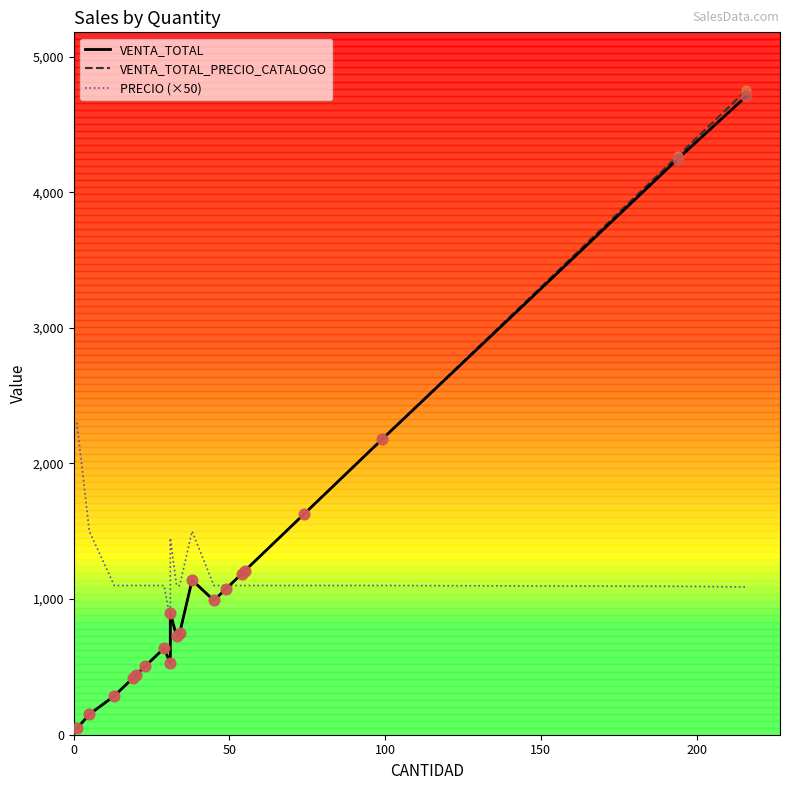

At how many categories does at least one series exceed 883?

19